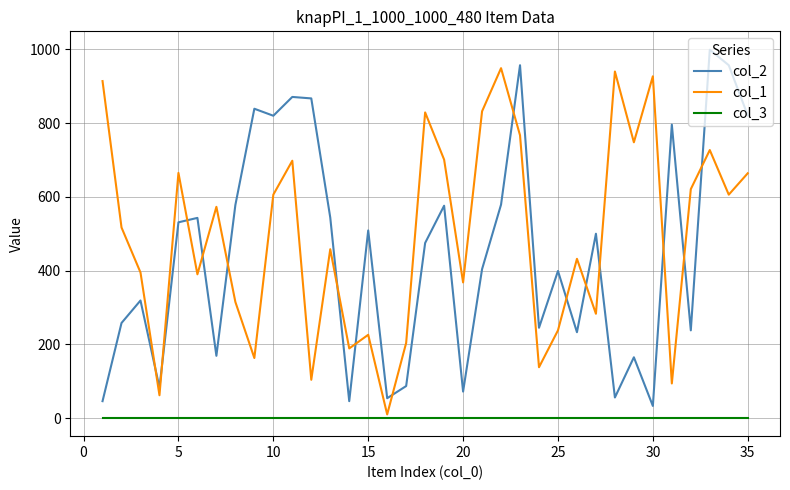

List the series in order of their peak value, highest first.

col_2, col_1, col_3